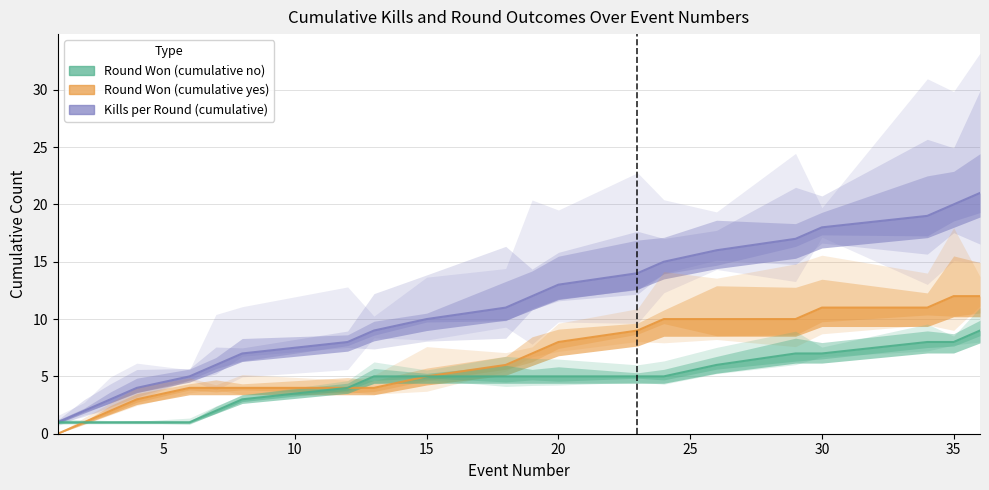

How many lines are shown in the chart?

3